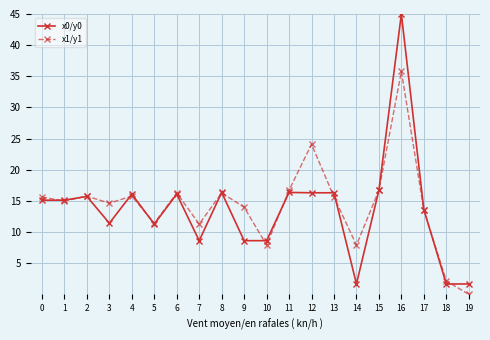

Is the value of x0/y0 at 0 greater than the value of x1/y1 at 0?

No